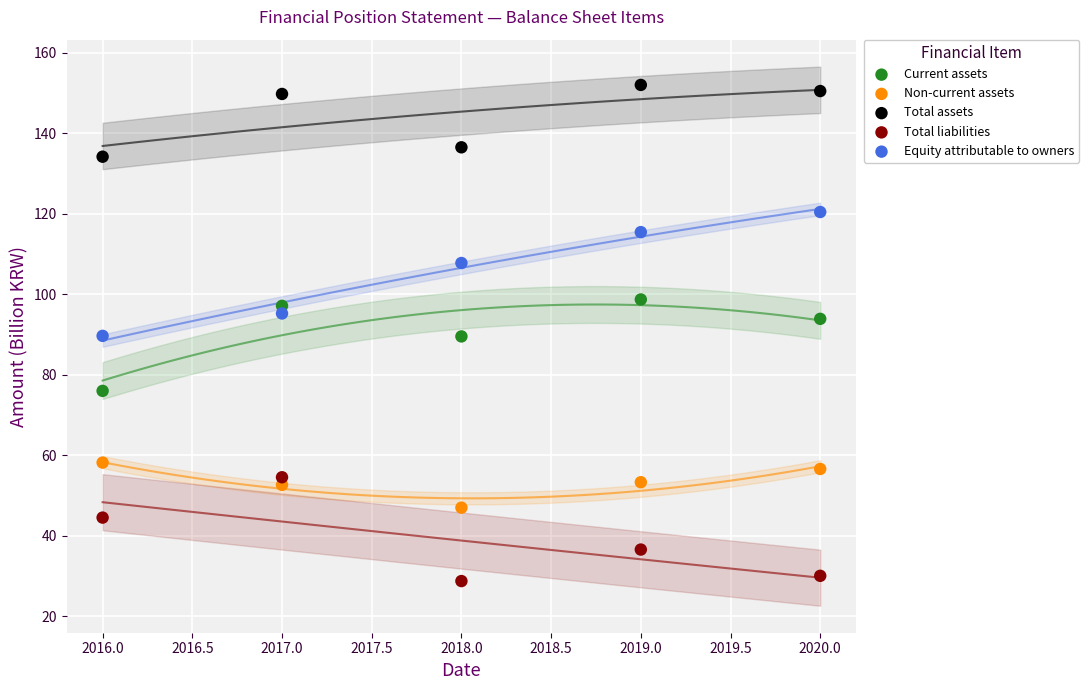

Which series reaches the maximum Y coordinate?

Total assets